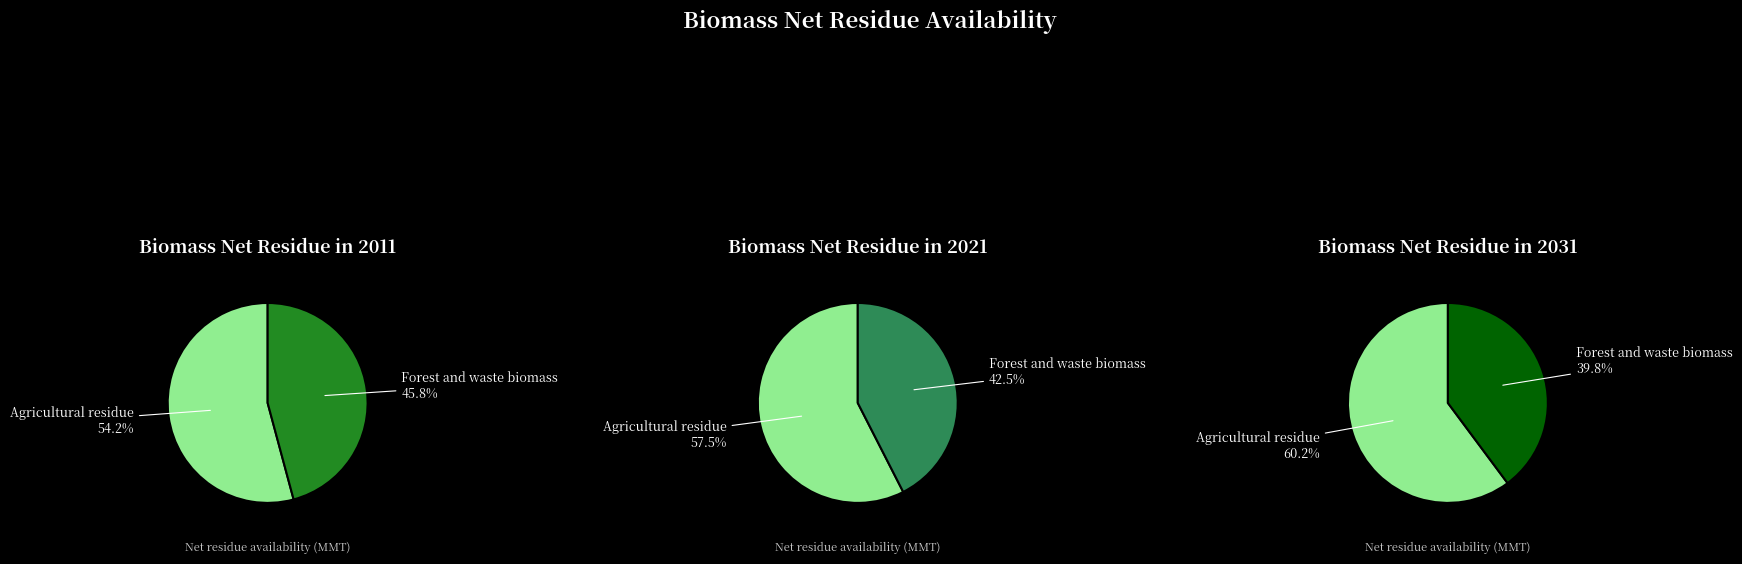

At 2011, list the series in order from largest to smallest.

Agricultural residue, Forest and waste biomass